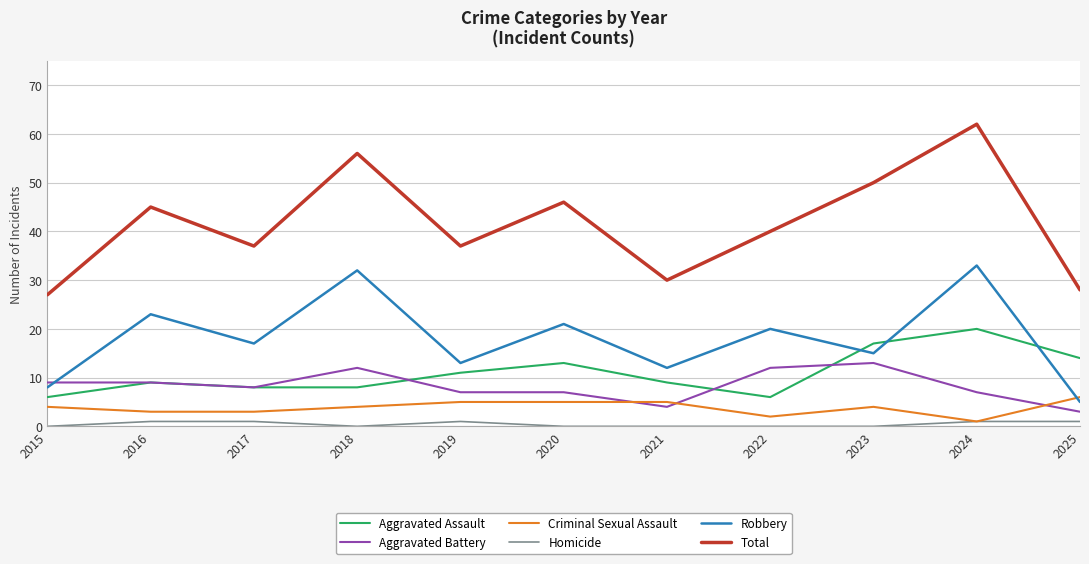

True or false: Aggravated Assault has more than 1 points higher than both neighbors.

True